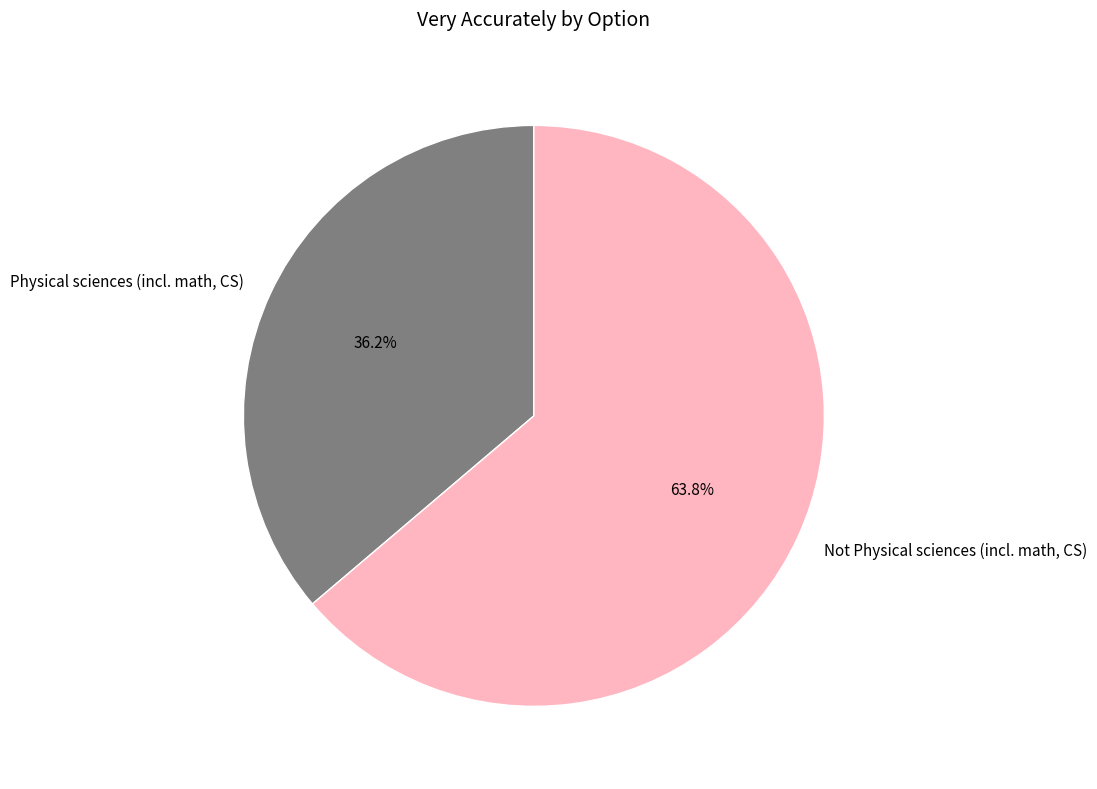

Approximately how many times larger is the value at Not Physical sciences (incl. math, CS) compared to Physical sciences (incl. math, CS)?

1.8